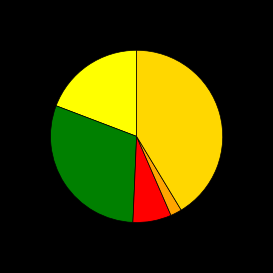

How many segments does this pie chart have?

5